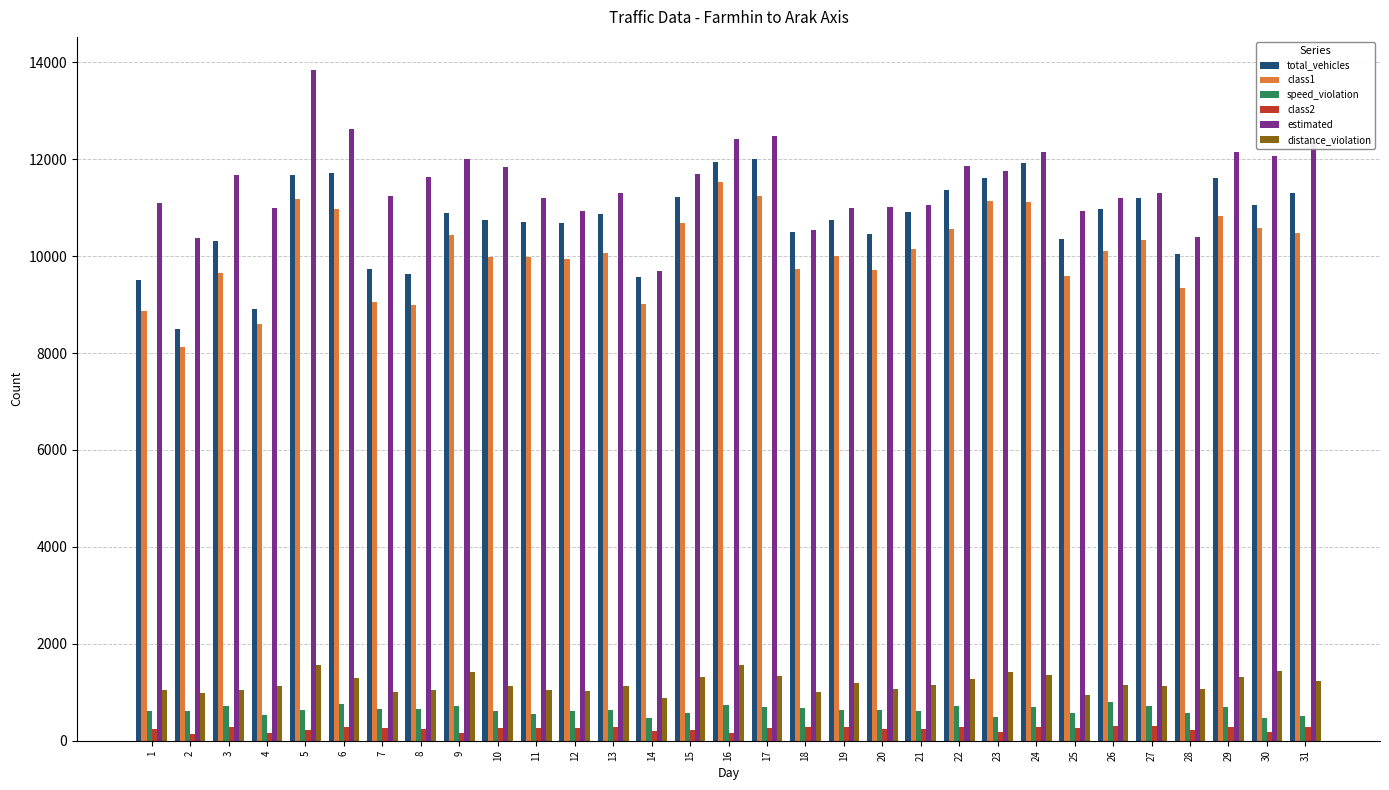

What is the approximate value of estimated at 20, to the nearest 50?

11000